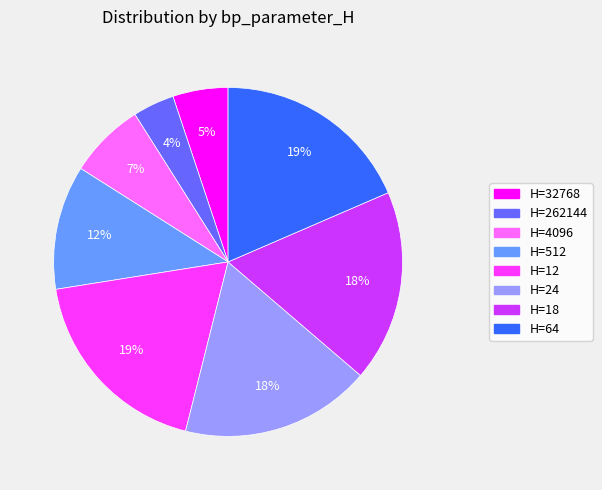

True or false: H=24 accounts for 18% of the total.

True